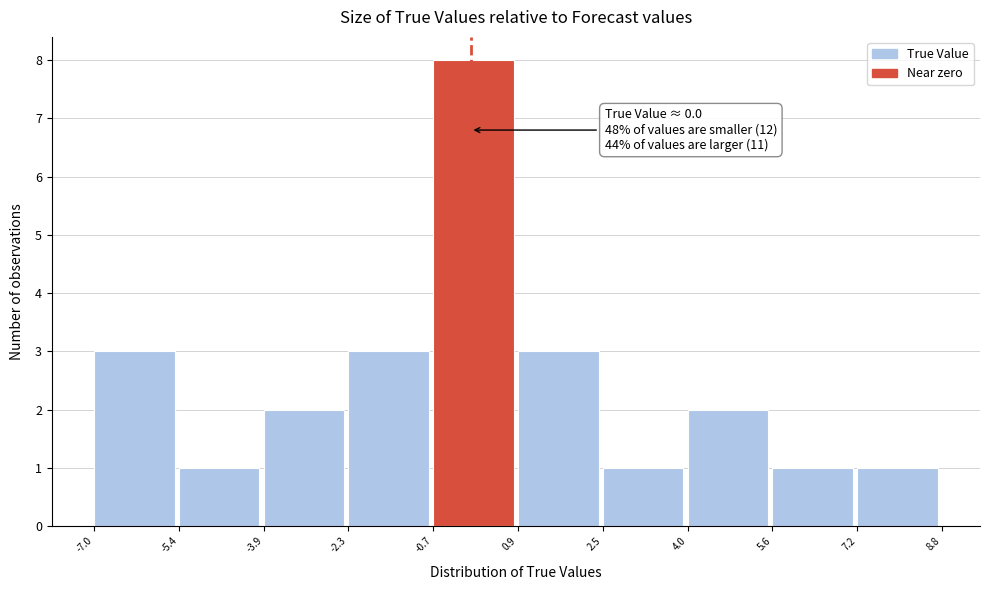

Which range on the x-axis has the tallest bar?

-0.7 to 0.9